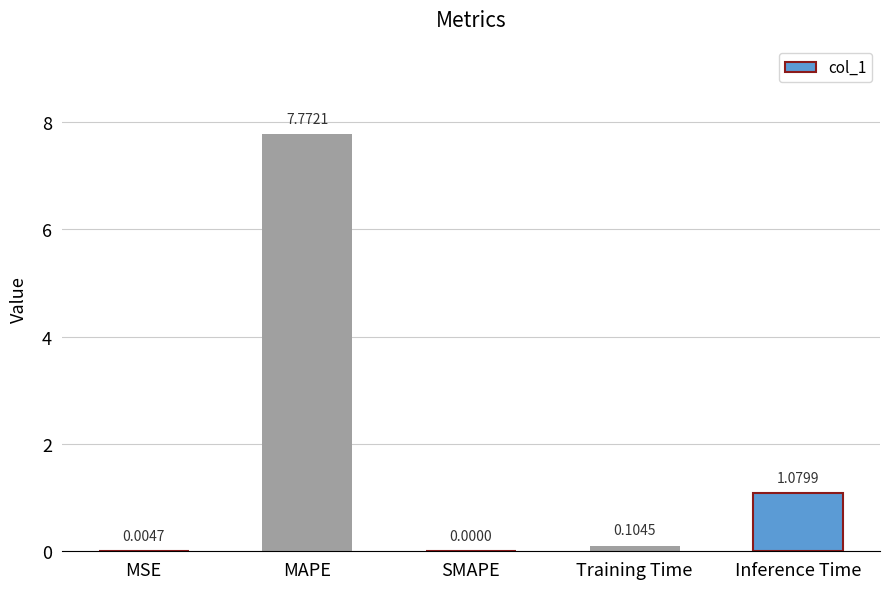

Which has a higher value, MSE or Training Time?

Training Time